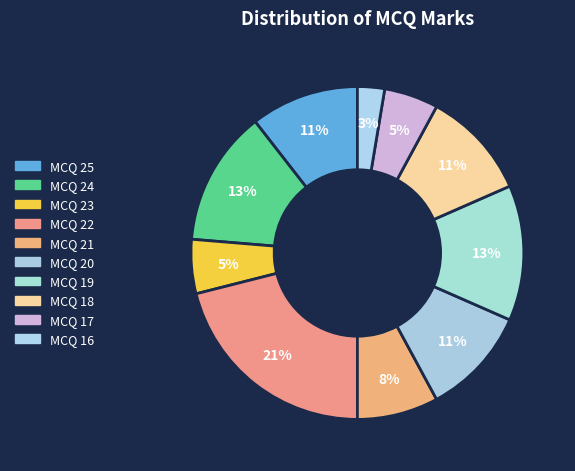

How many segments does this pie chart have?

10